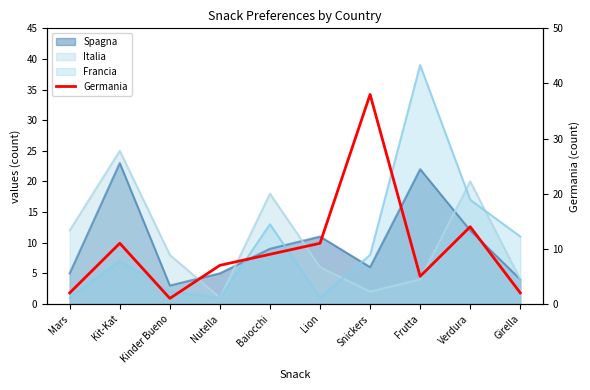

What value does the data have at Nutella?

7